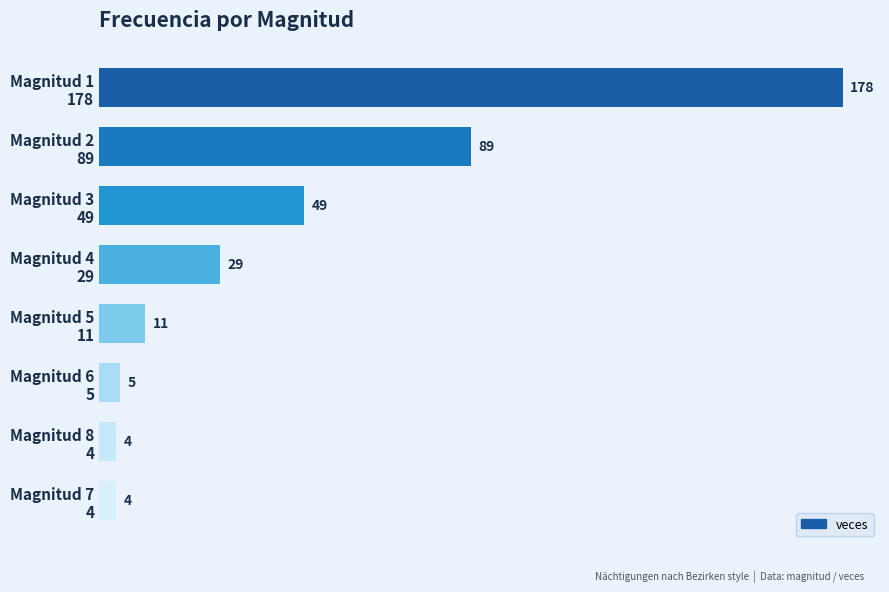

How many series are shown in this chart?

1